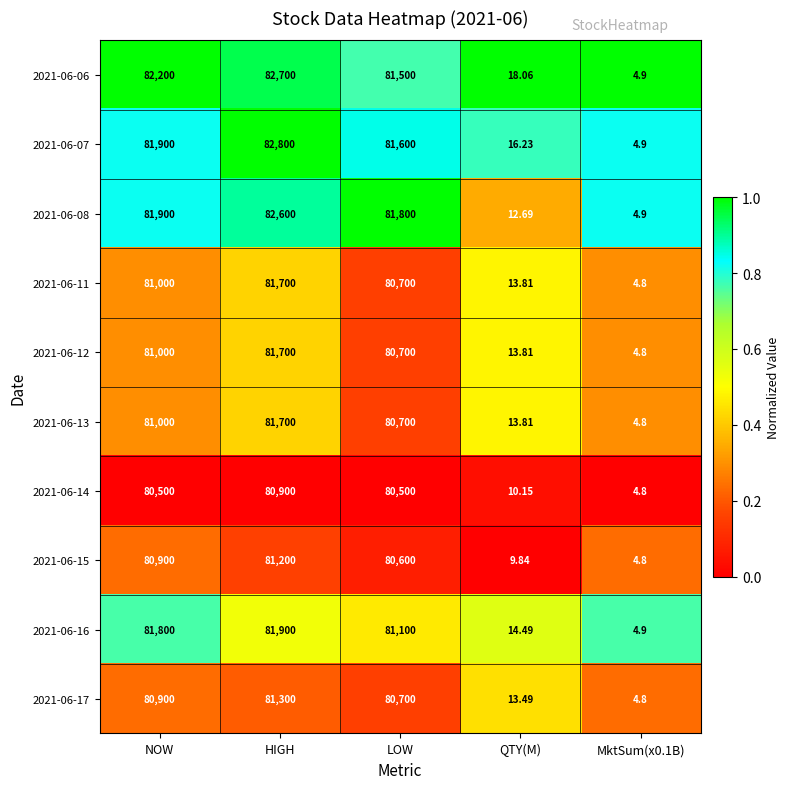

Is the value of 2021-06-07 at HIGH greater than the value of 2021-06-17 at QTY(M)?

Yes